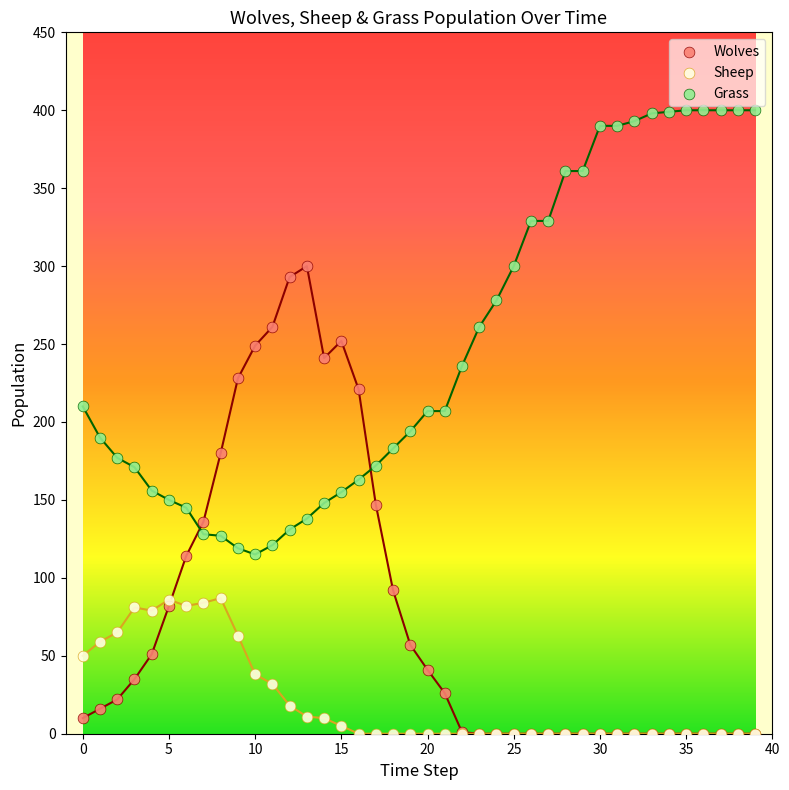

What are all the series names shown in the legend?

Wolves, Sheep, Grass